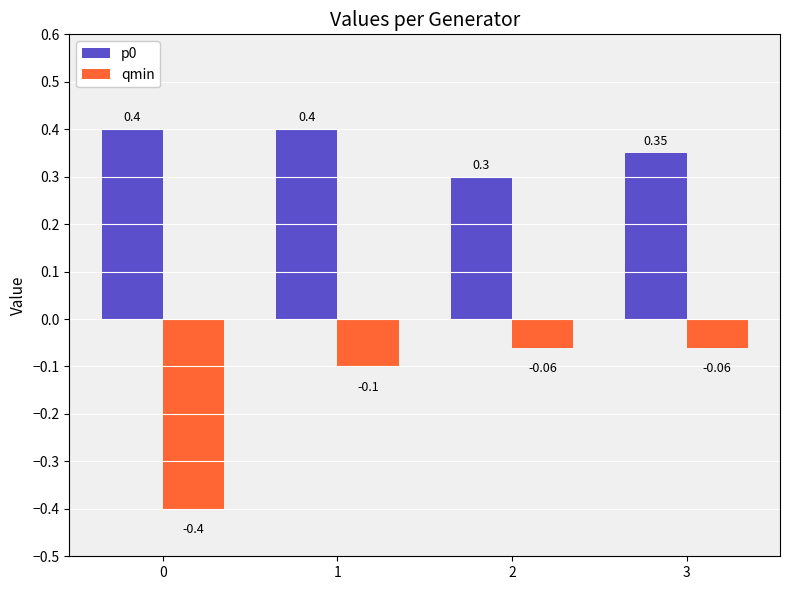

Rank the series by their average value, from lowest to highest.

qmin, p0